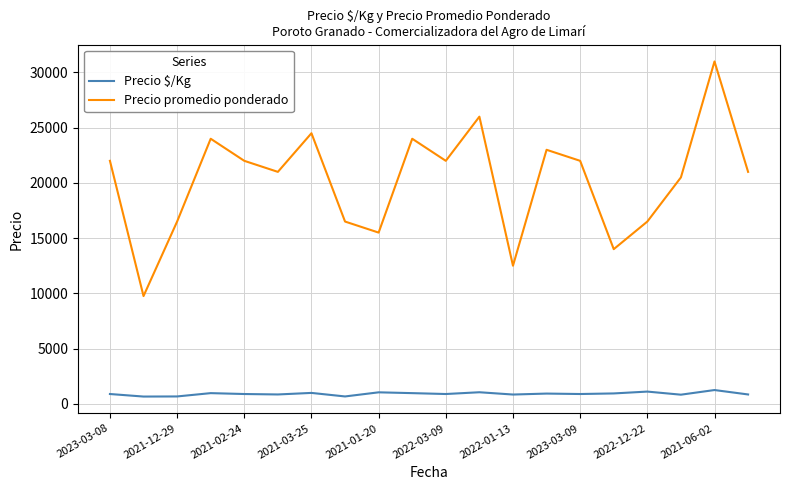

True or false: Precio $/Kg and Precio promedio ponderado cross at least once.

False